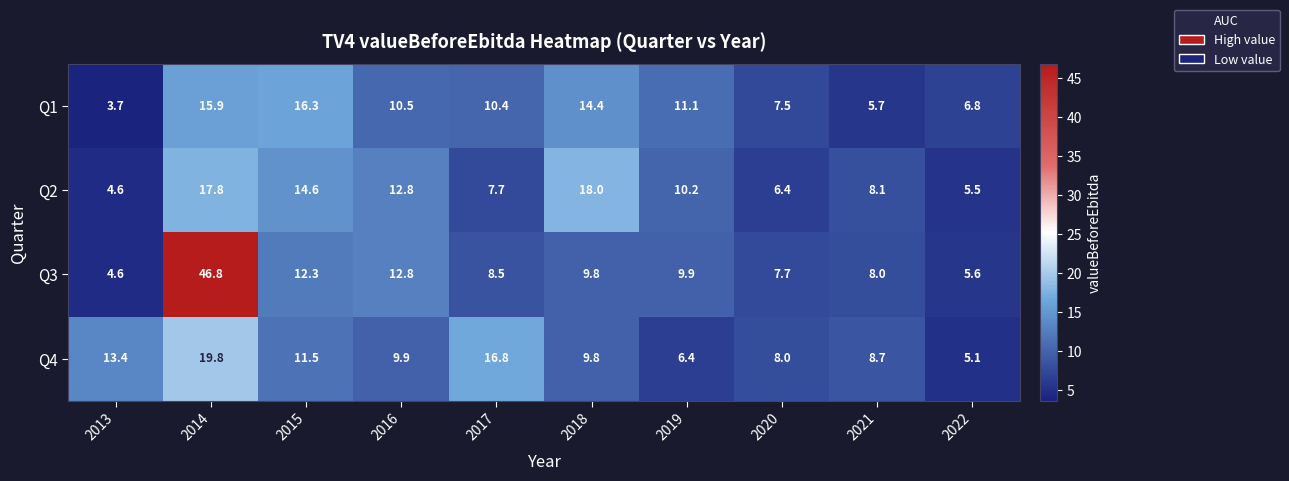

Which series has the largest total across all categories?

Q3